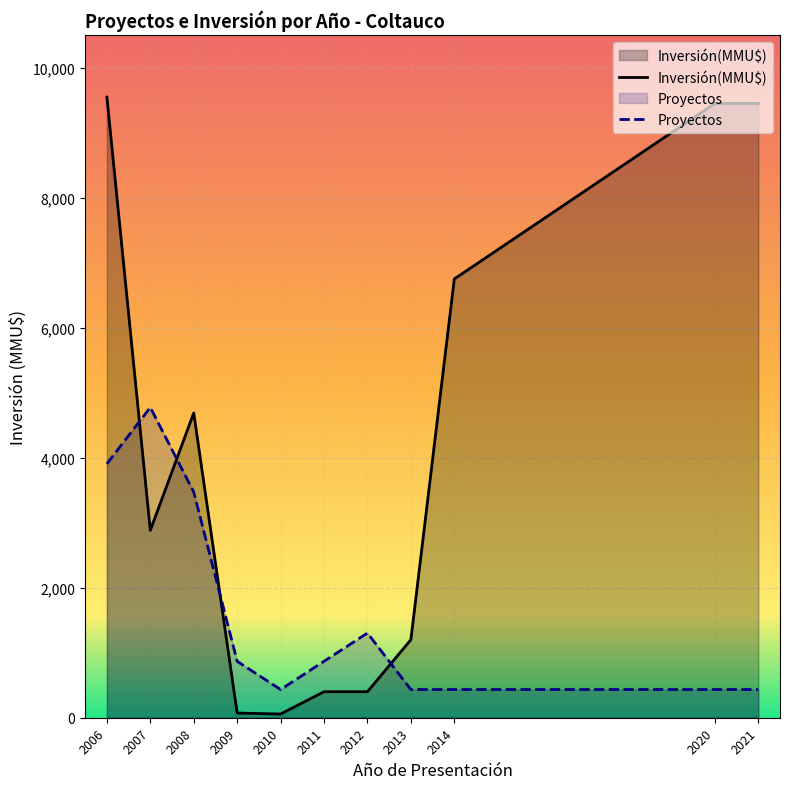

Which series has the largest range (max minus min)?

Inversión(MMU$)